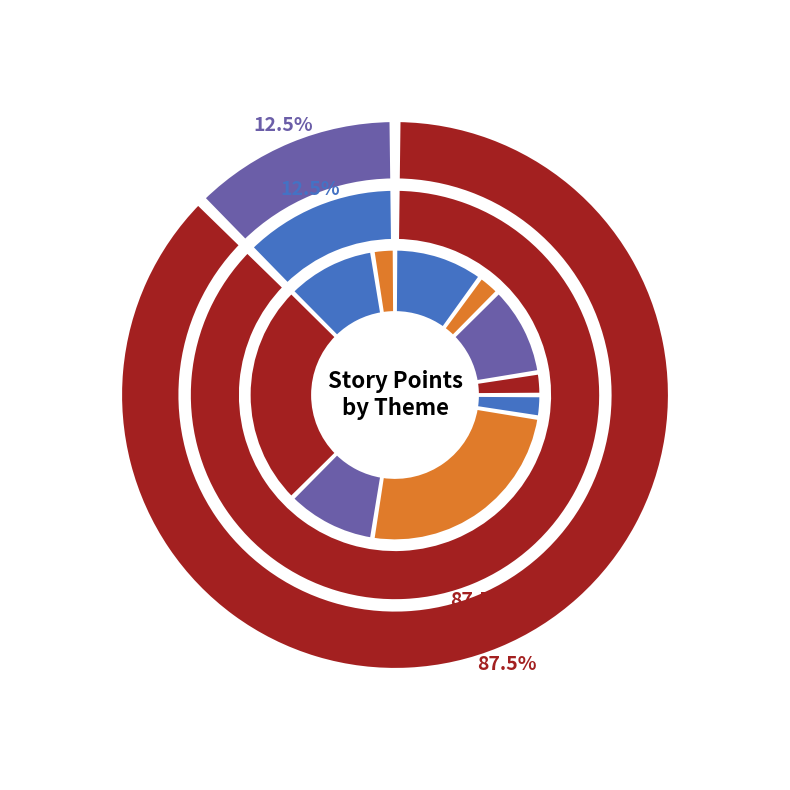

Is it true that 6 is 16% of the pie?

False